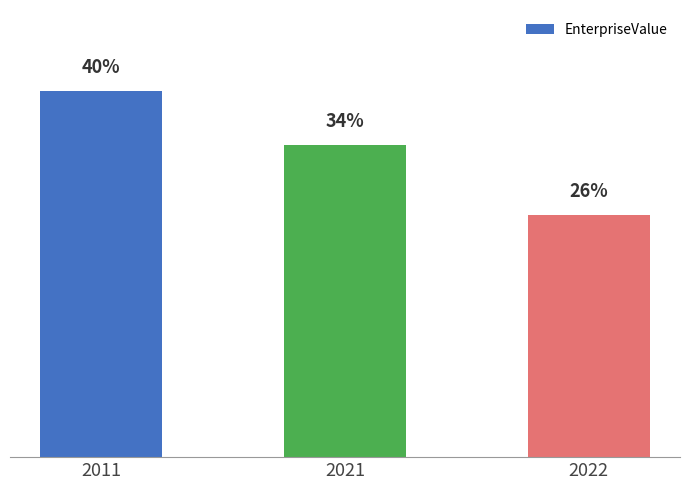

Reading right to left, transcribe all the data shown in this chart.

2022=500866364.1	2021=645675927.5	2011=758381601.7